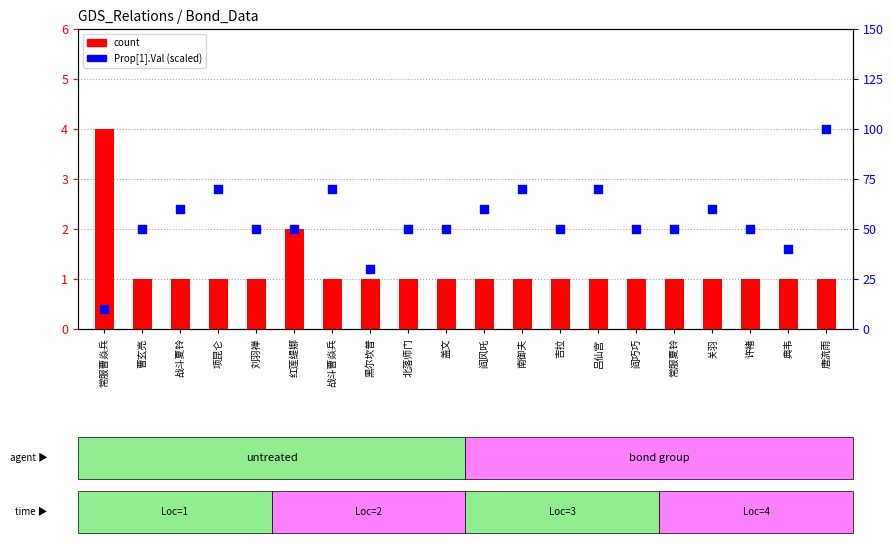

Is the value of count at 南御夫 greater than the value of percentile rank within the sample at 刘羽禅?

Yes